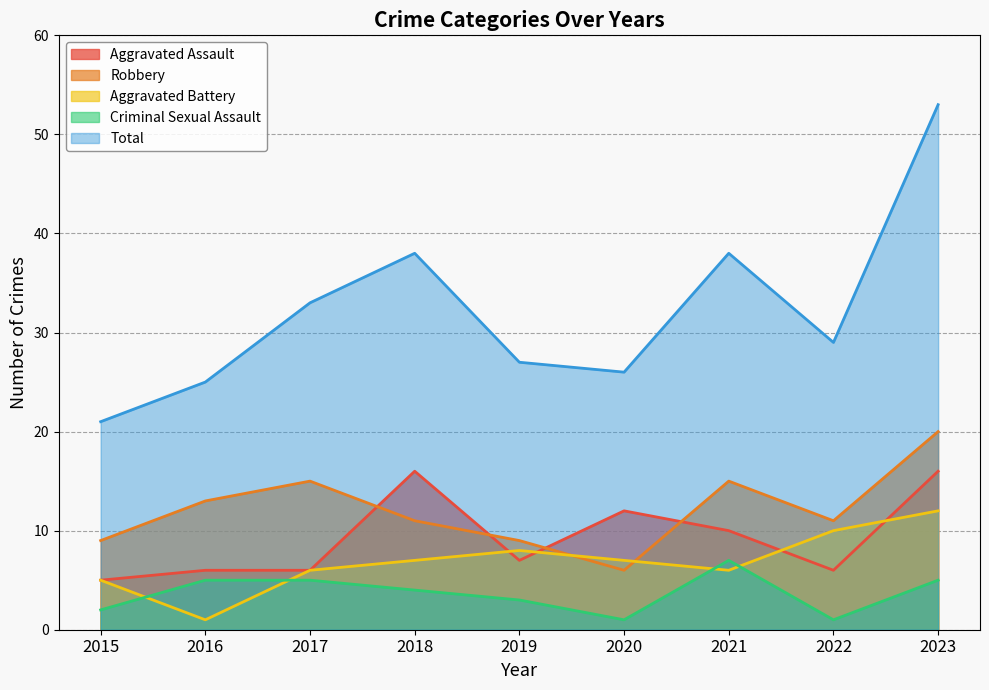

What is the value of the Aggravated Assault point at the 8th from the left?

6